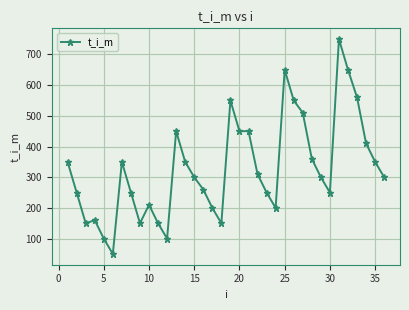

What is the value of the 10th point from the left?

210